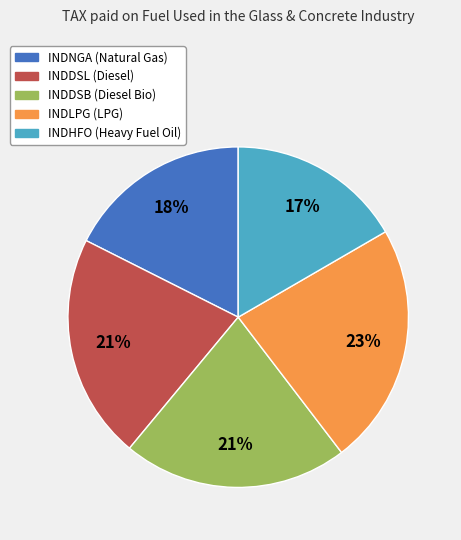

Which category has the biggest portion of the pie?

INDLPG